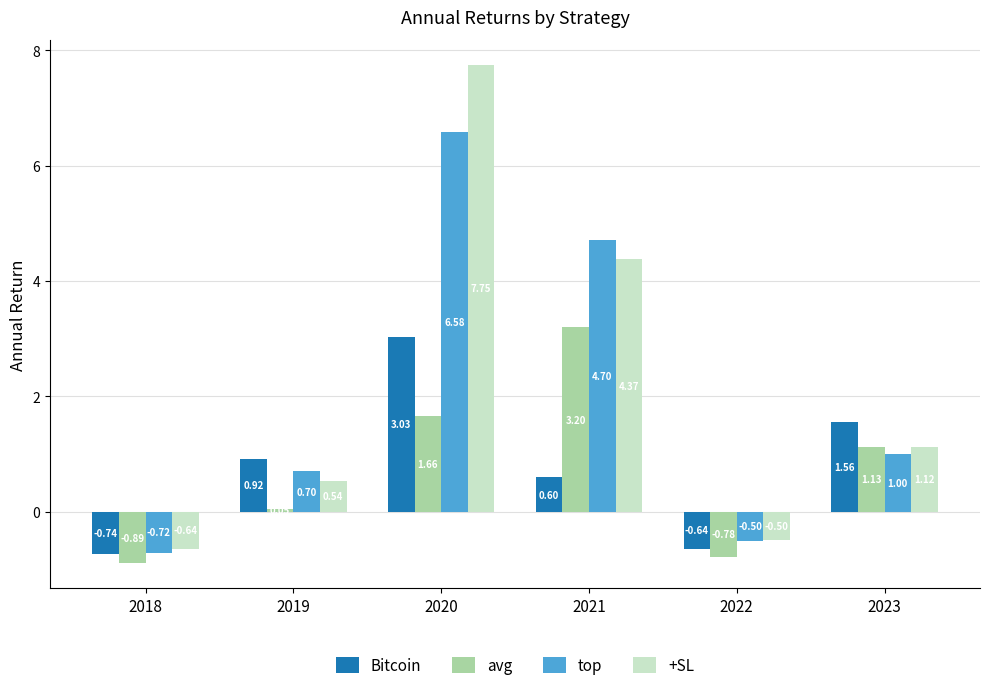

Which series has the largest range (max minus min)?

+SL